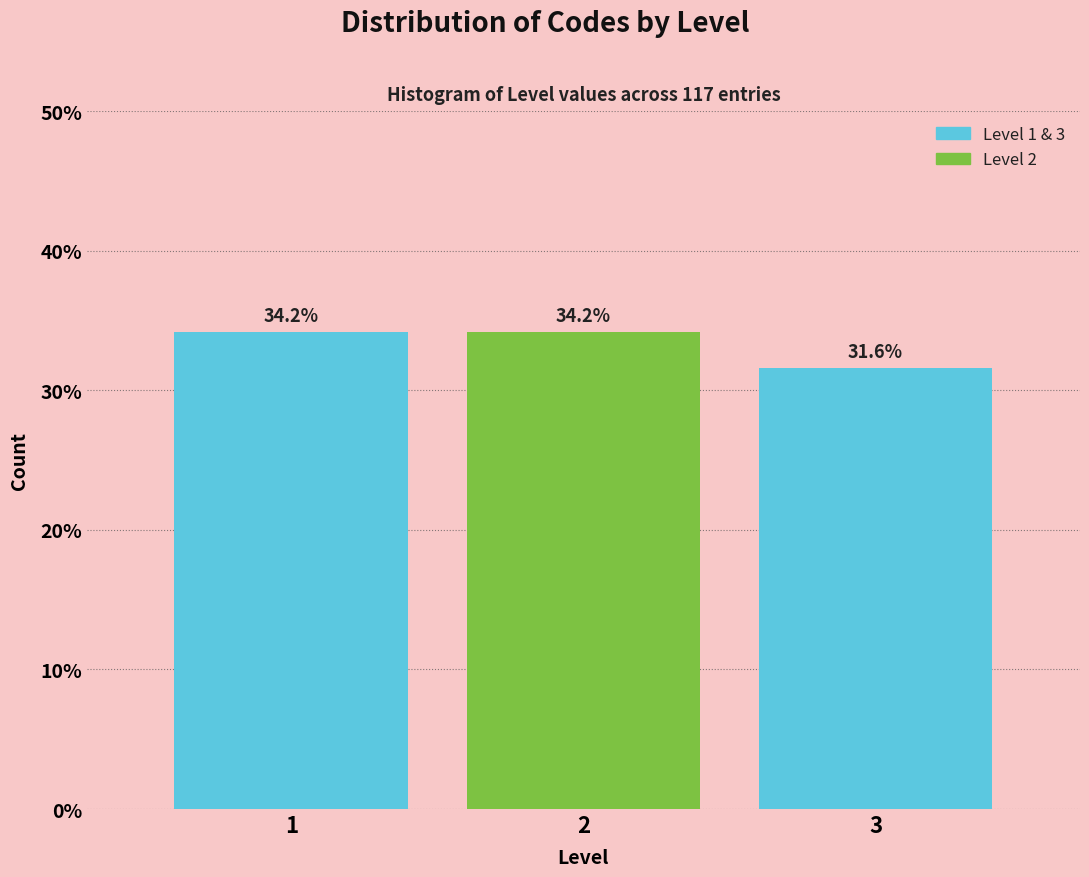

Reading left to right, extract all data points from this chart.

34.2	34.2	31.6